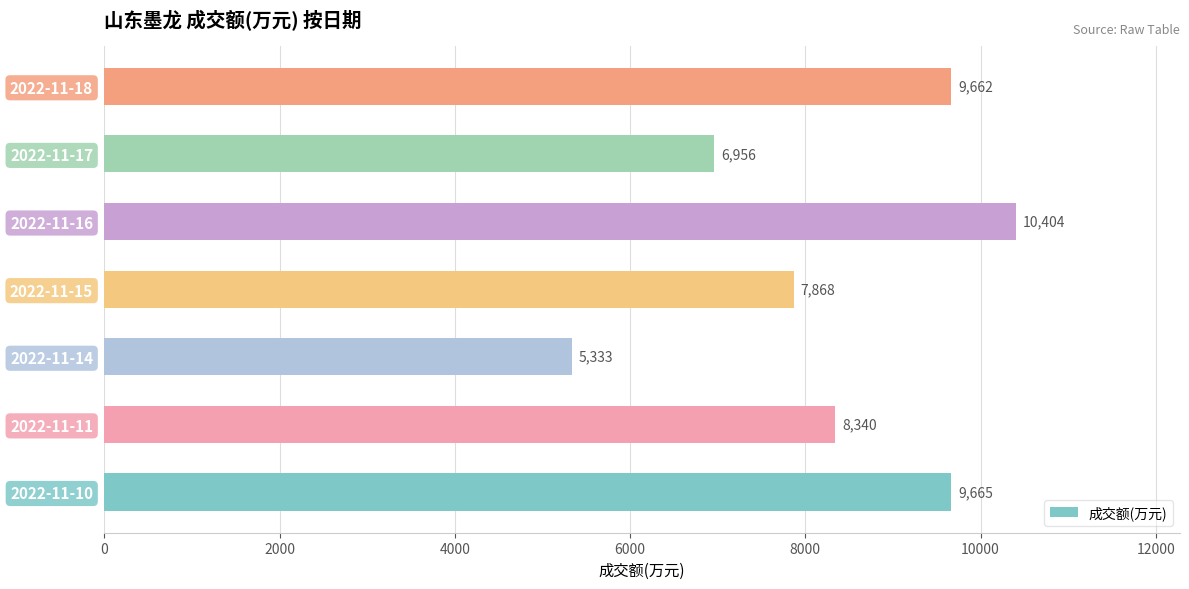

Does the chart contain stacked bars?

No